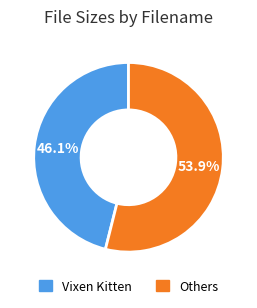

How many segments does this pie chart have?

2